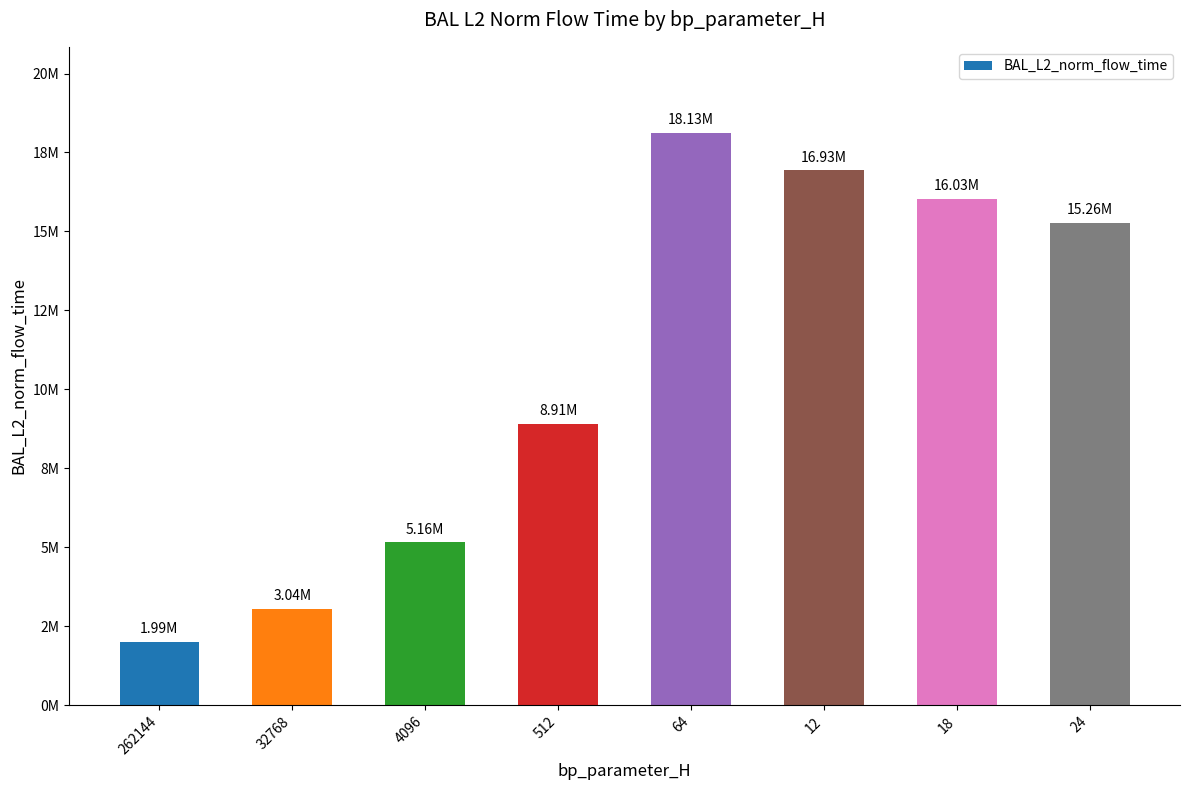

Reading left to right, list all the values displayed in this chart.

1994237.5	3042869.4	5155161.4	8905614.9	18126937.6	16930368.4	16033461.6	15262972.8